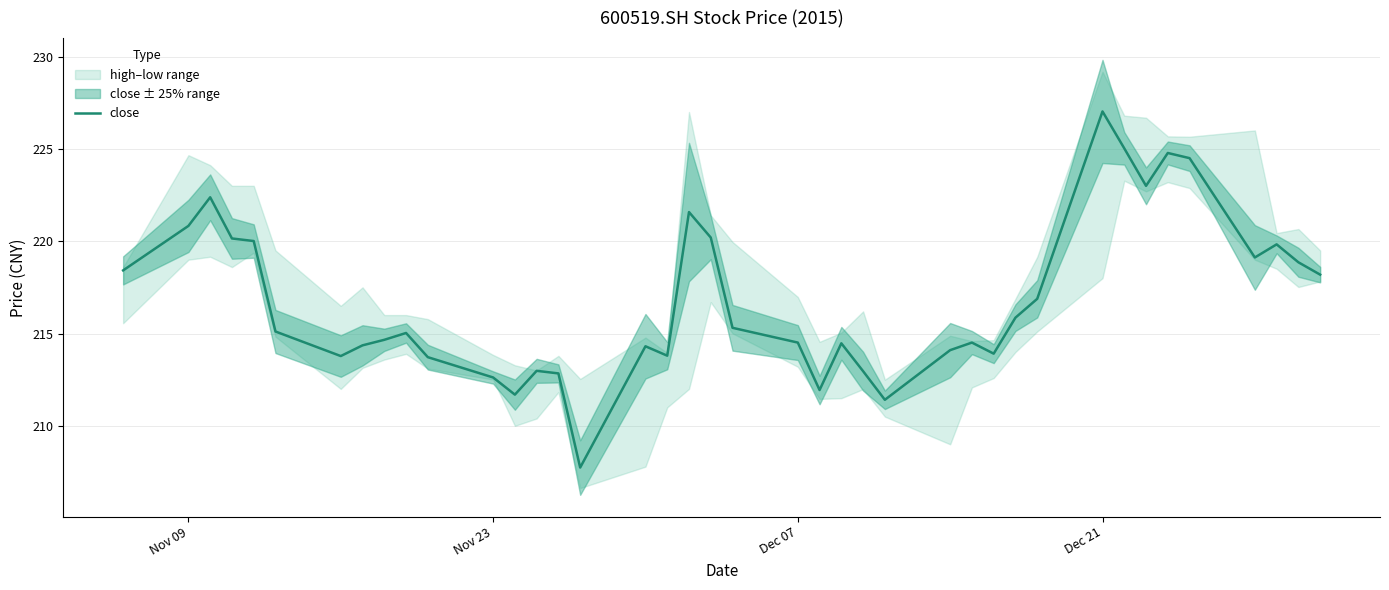

What is the lowest value of the close series?

207.7